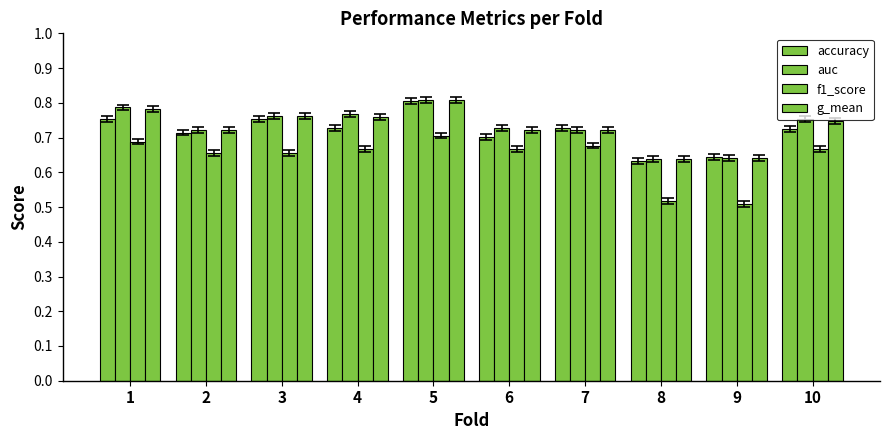

Does the chart contain stacked bars?

No